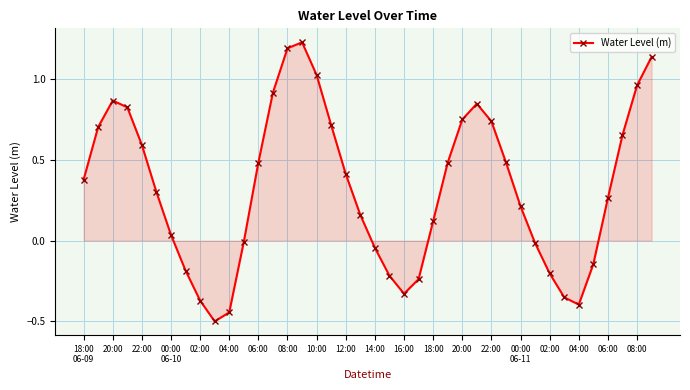

How many interior local peaks (higher than both neighbors) does the data have?

3